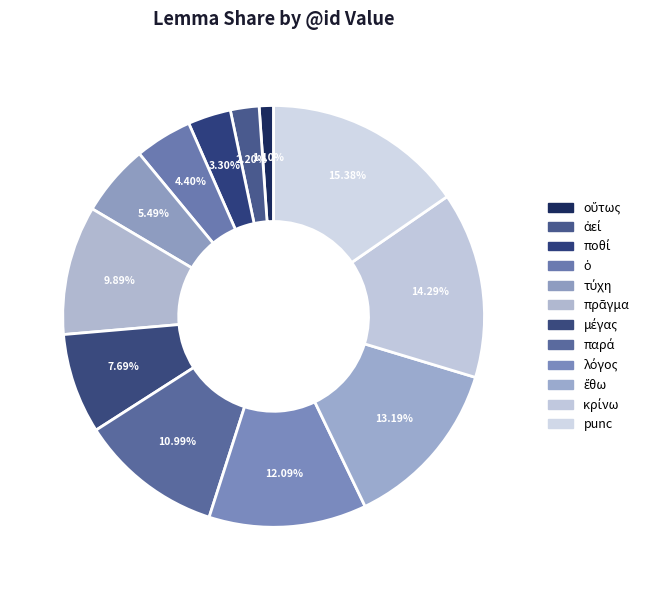

Count the number of slices in the pie.

12